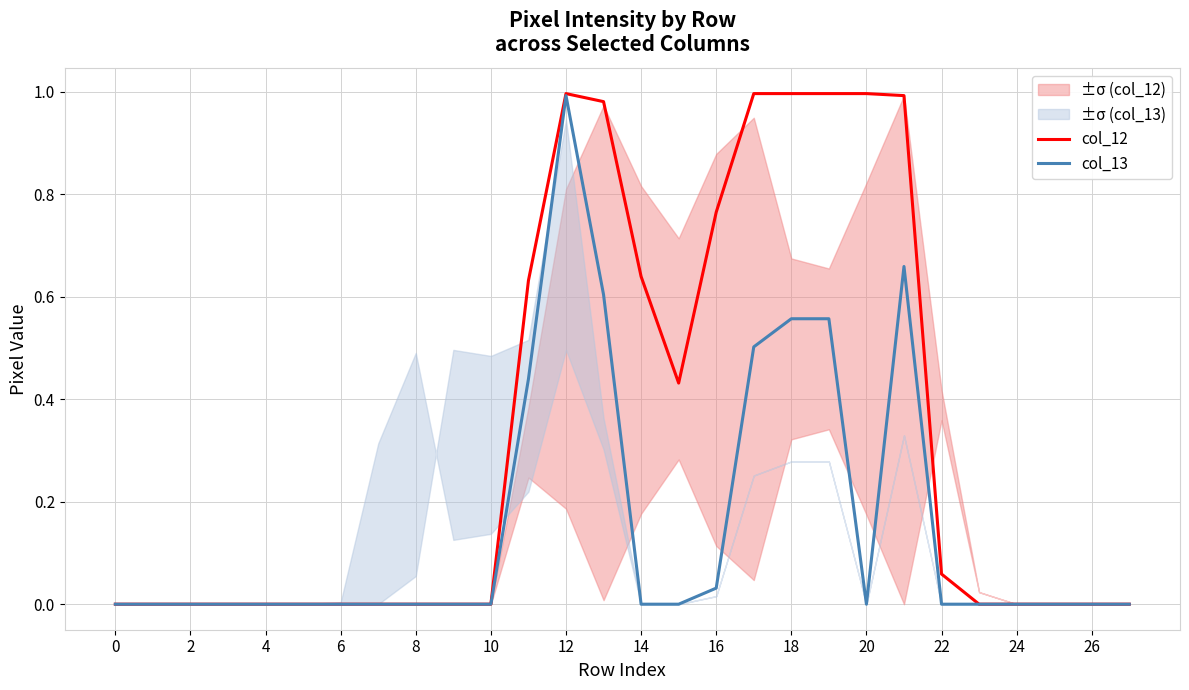

Does the chart have visible grid lines?

Yes